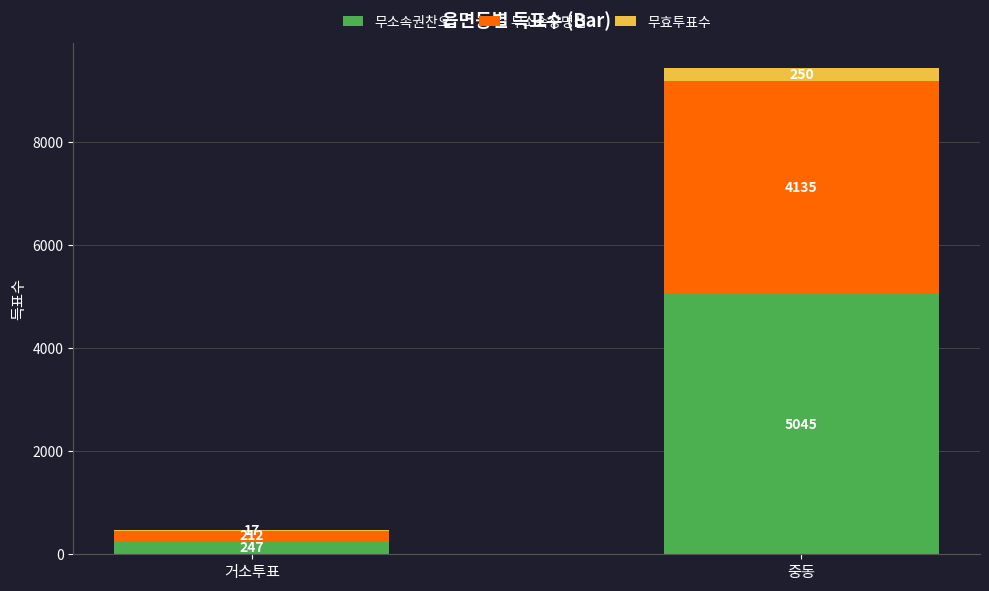

What is the total value across all series at 중동?

9430